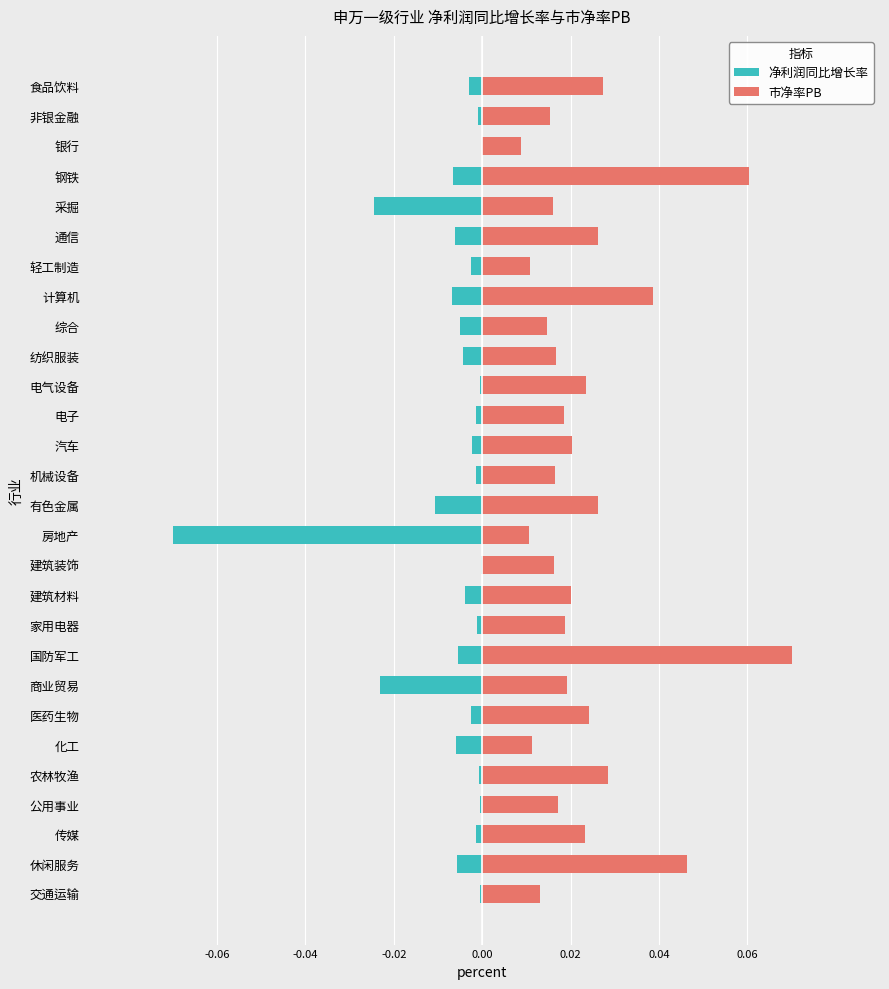

What is the smallest value displayed?

-0.1